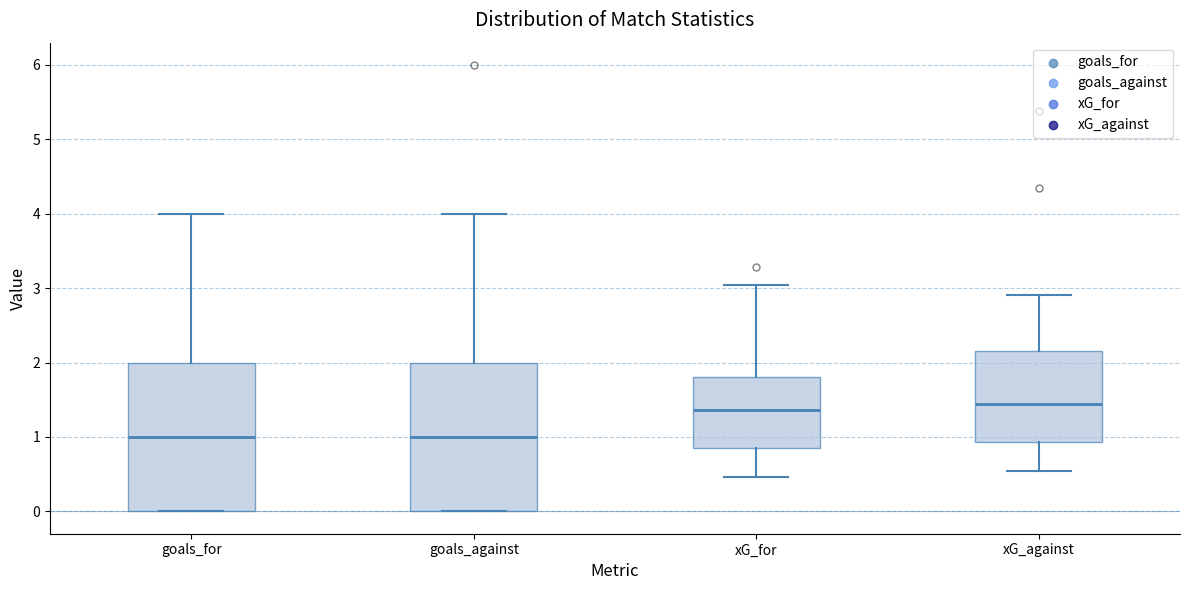

Where is the upper edge of the box for xG_against on the y-axis? The values are not printed on the chart, so give them approximately, as read against the axis.

2.2